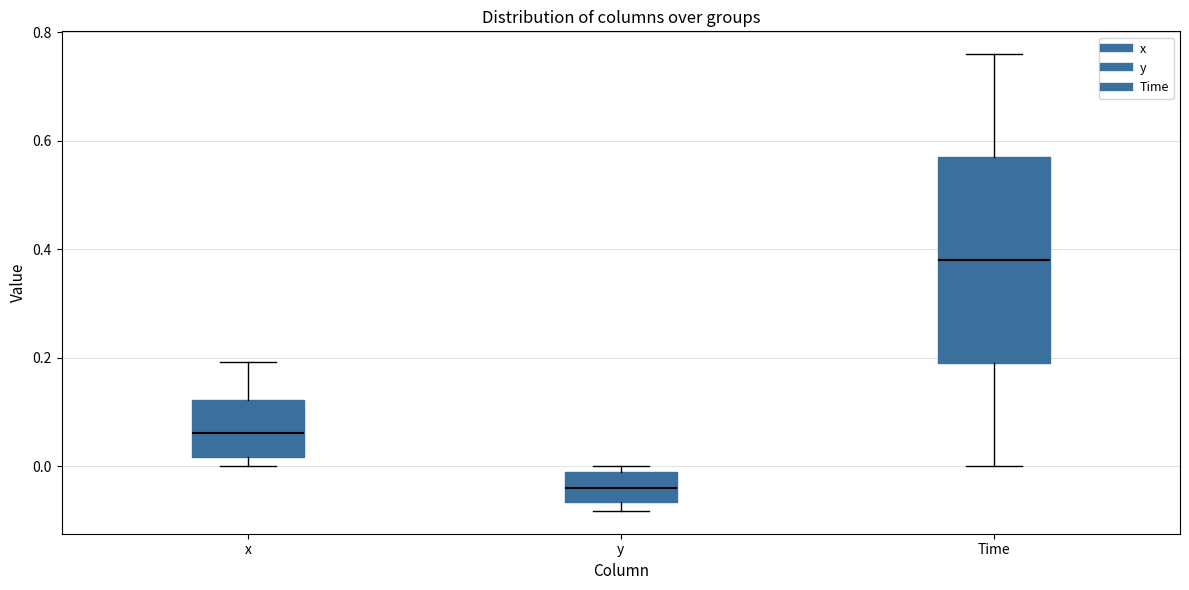

Where does the lower whisker of the box for Time end on the y-axis? The values are not printed on the chart, so give them approximately, as read against the axis.

0.00